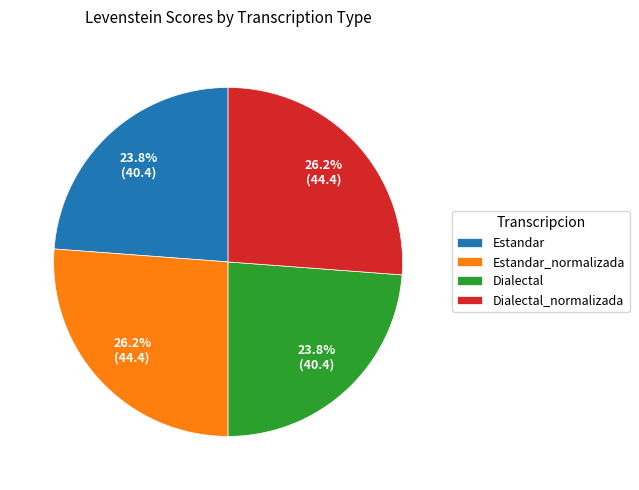

Which has a higher value, Estandar_normalizada or Estandar?

Estandar_normalizada